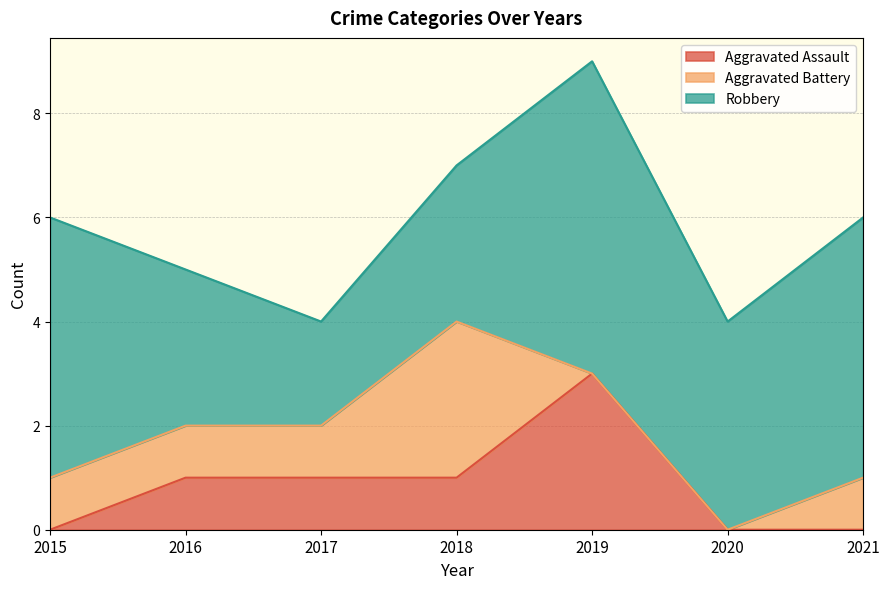

What value does the Aggravated Assault series have at 2018?

1